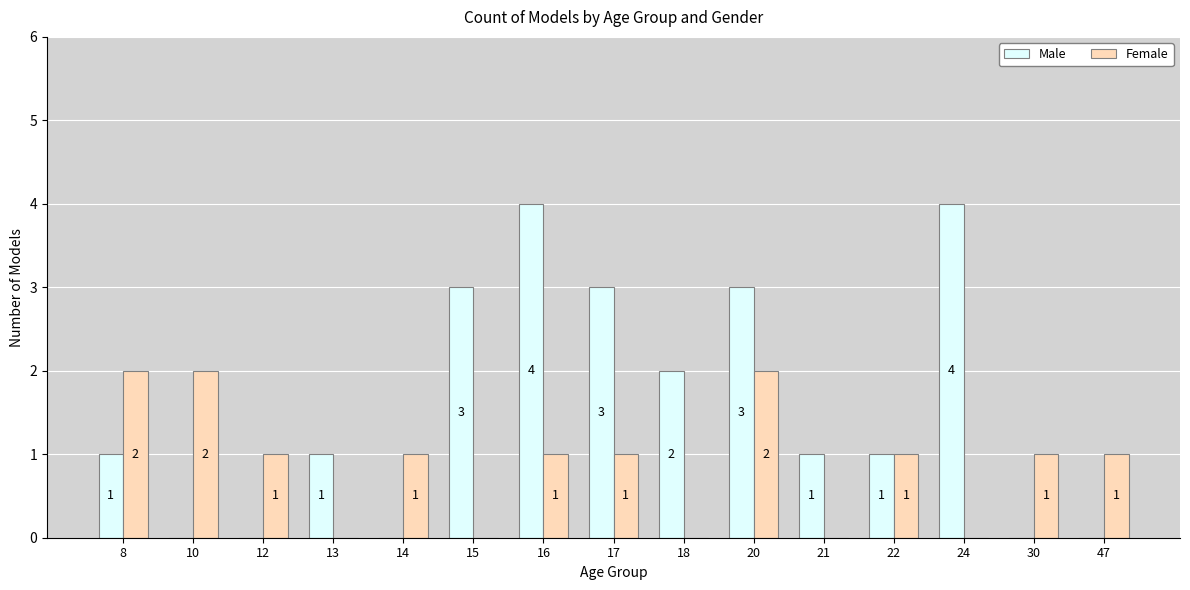

How many data points does each series have?

15